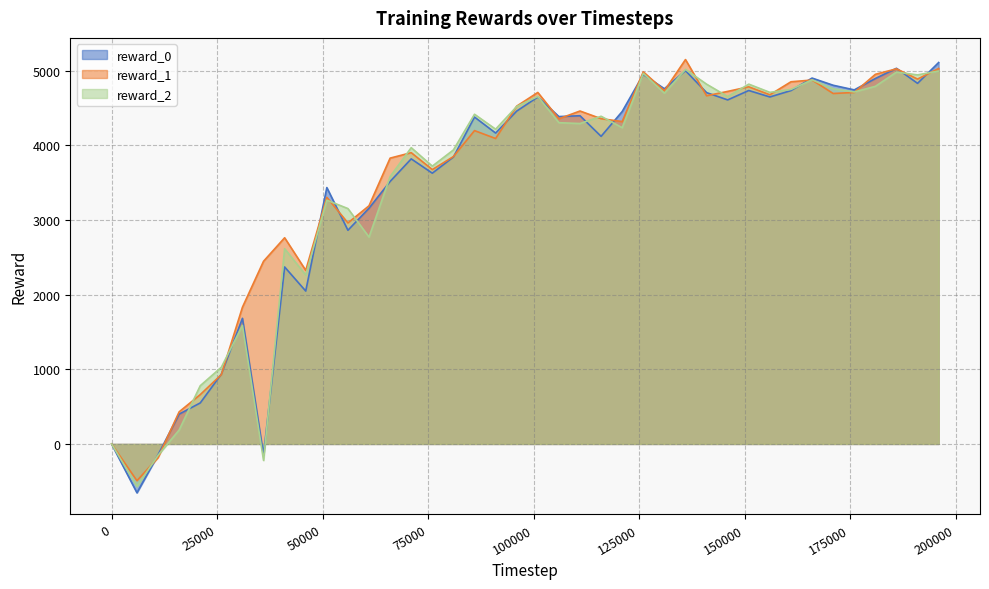

Which category has the highest value in the reward_2 series?

136000